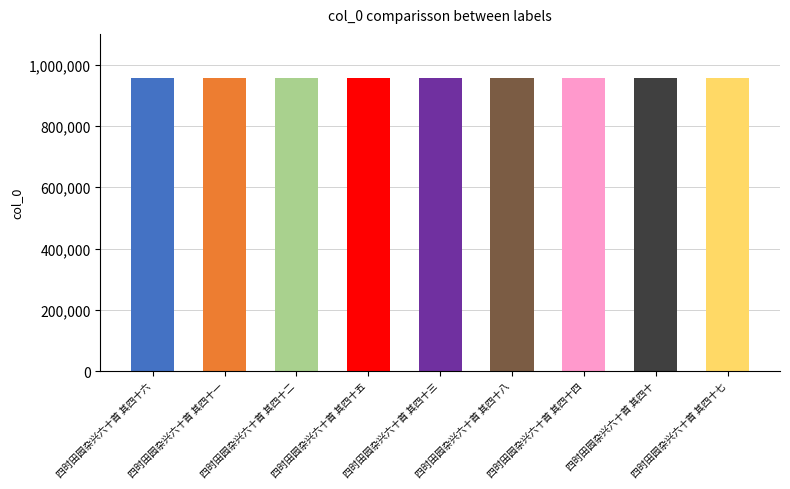

What is the difference between the values at 四时田园杂兴六十首 其四十 and 四时田园杂兴六十首 其四十八?

82